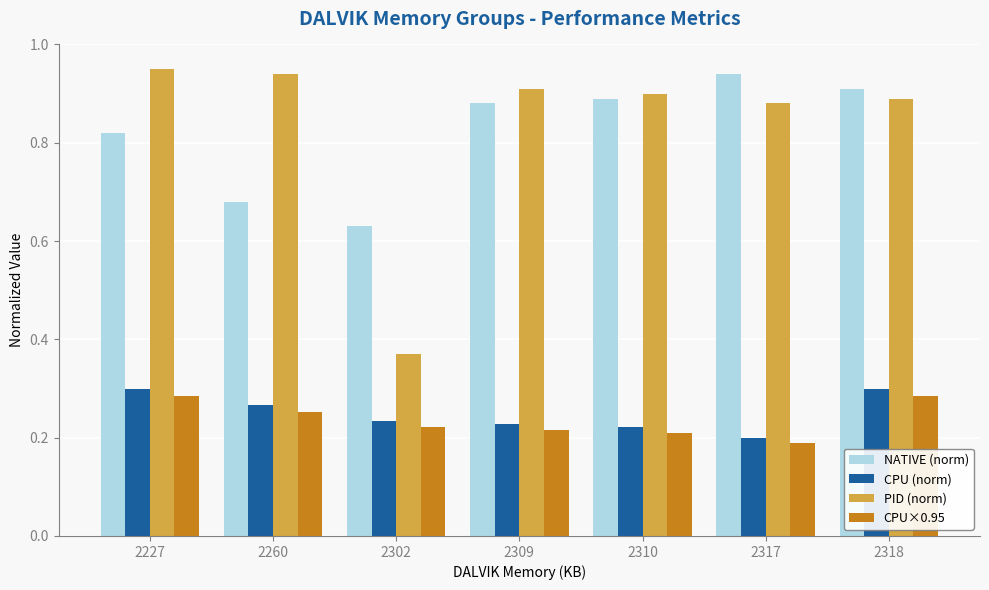

Which category has the lowest value in the NATIVE (norm) series?

2302